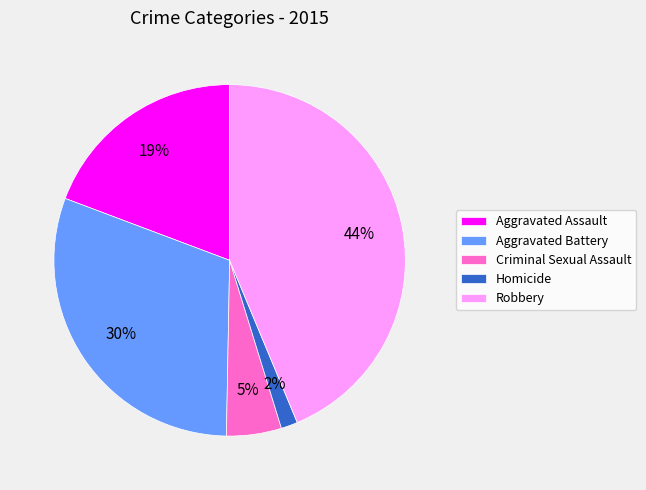

To the nearest percent, what is the combined percentage of Criminal Sexual Assault and Aggravated Battery?

35%